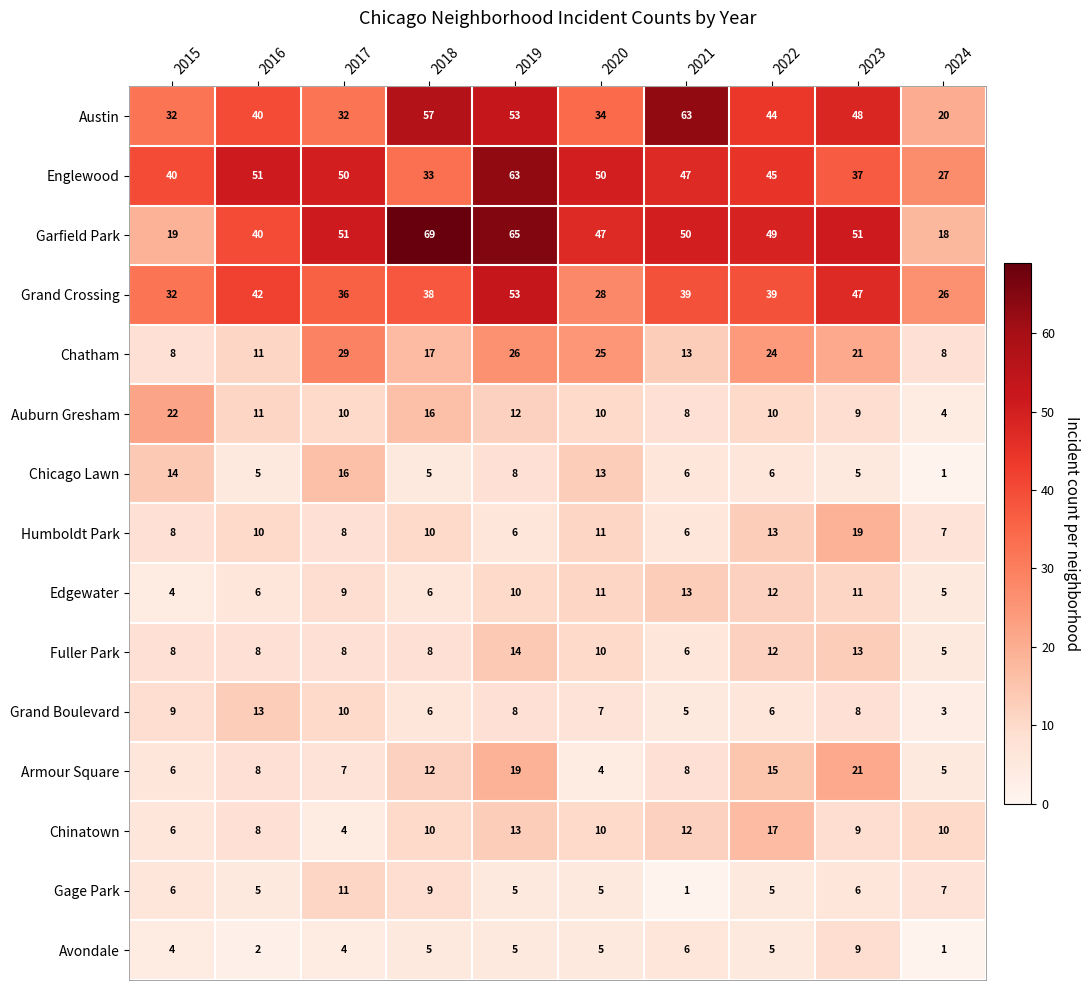

What is the difference between the maximum and second lowest values in the Chinatown series?

11